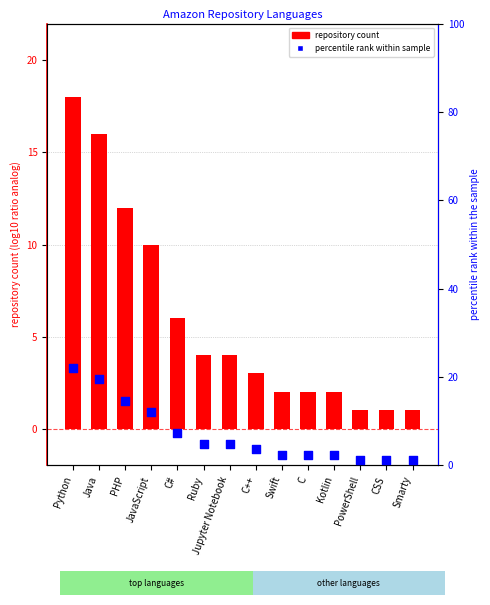

What is the total value across all series at C++?

6.7